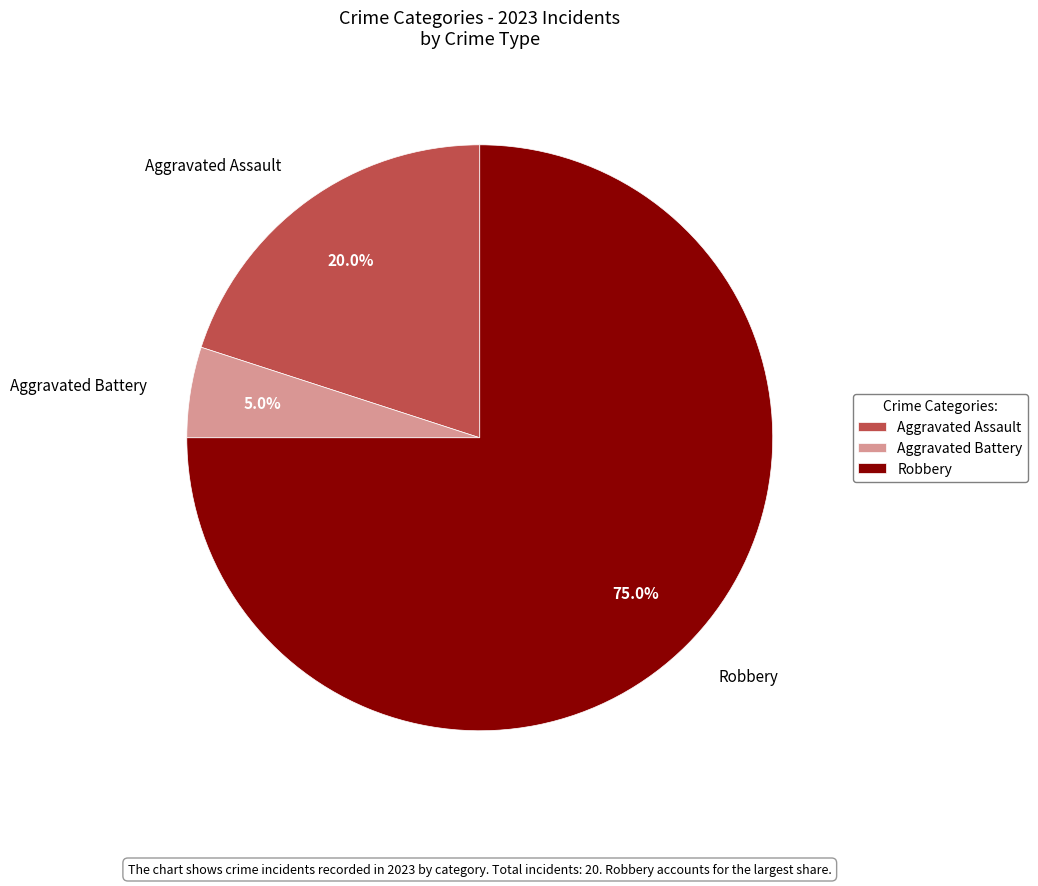

To the nearest percent, what is the combined percentage of Aggravated Battery and Robbery?

80%